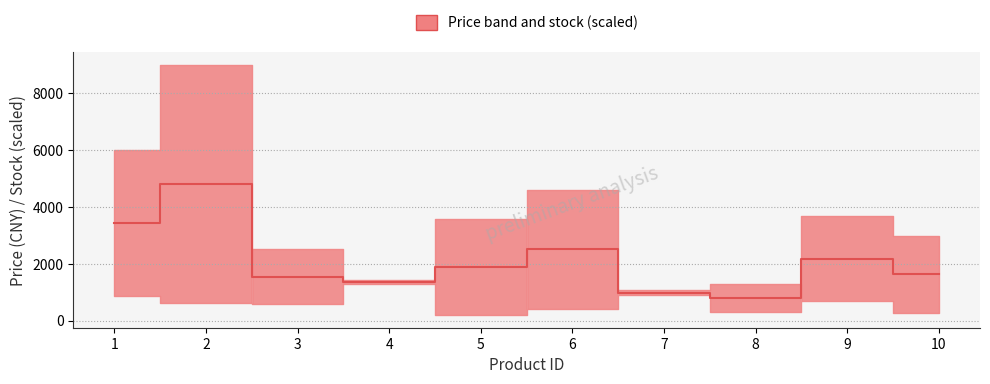

Count the number of categories in the chart.

10